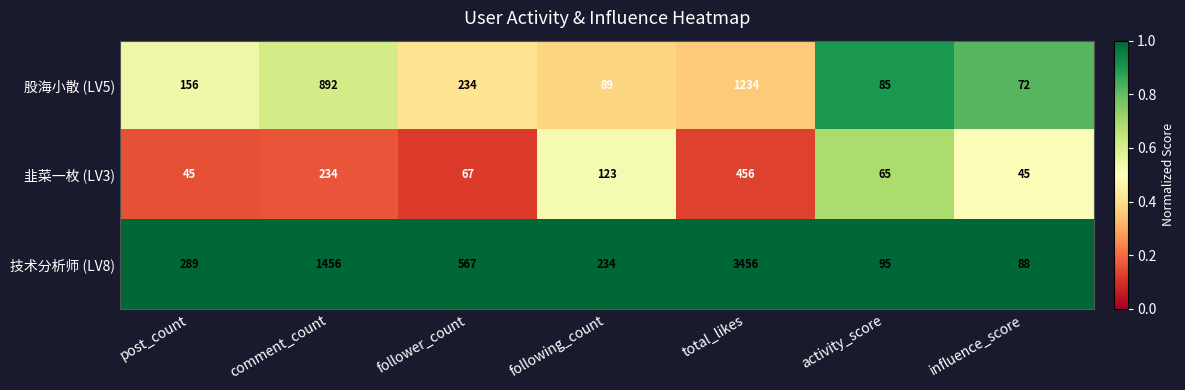

Which series has the largest range (max minus min)?

技术分析师 (LV8)